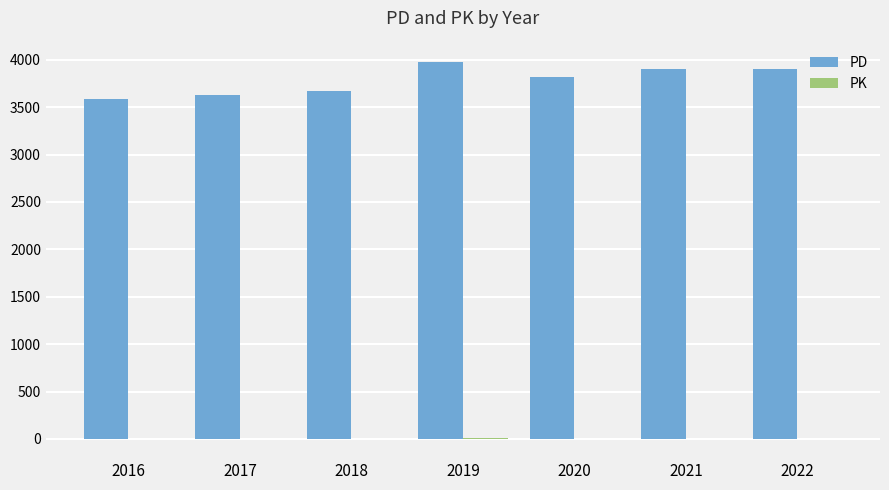

What is the sum of all PD values?

26480.0